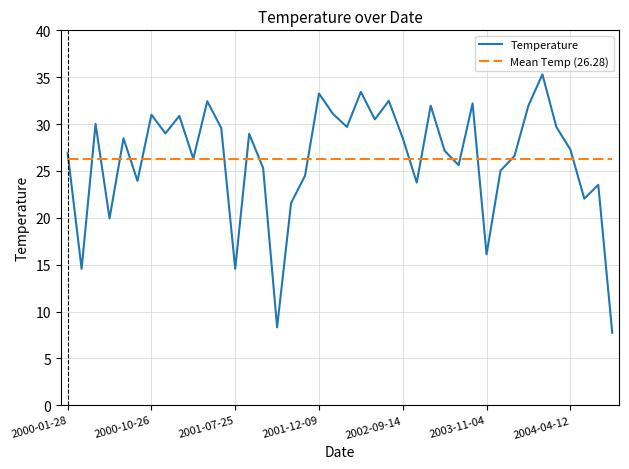

What is the maximum value for Mean Temp (26.28)?

26.3